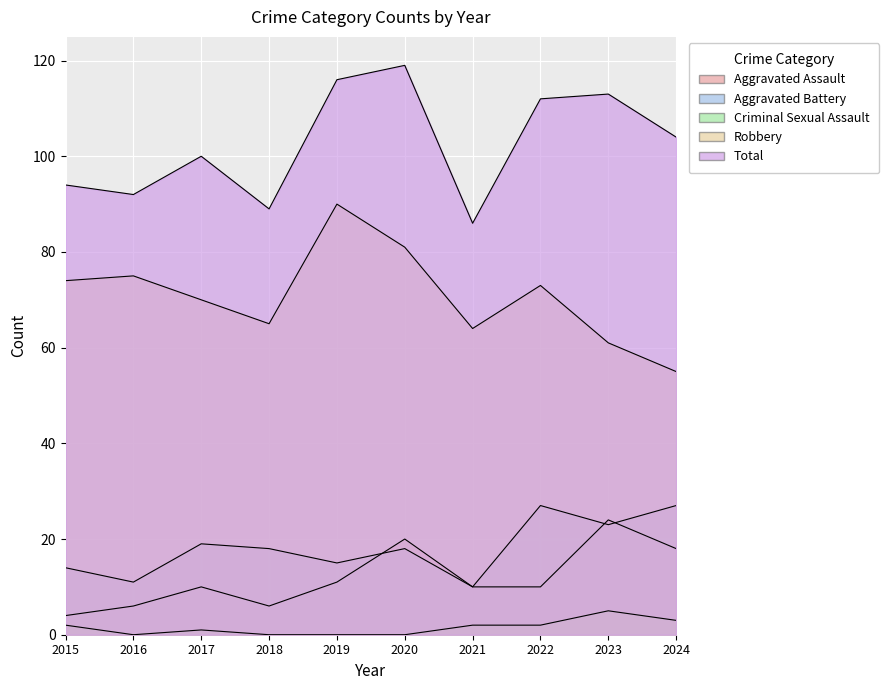

Reading right to left, what are all the values shown in this chart?

Aggravated Assault: 18	24	10	10	20	11	6	10	6	4
Aggravated Battery: 27	23	27	10	18	15	18	19	11	14
Criminal Sexual Assault: 3	5	2	2	0	0	0	1	0	2
Robbery: 55	61	73	64	81	90	65	70	75	74
Total: 104	113	112	86	119	116	89	100	92	94